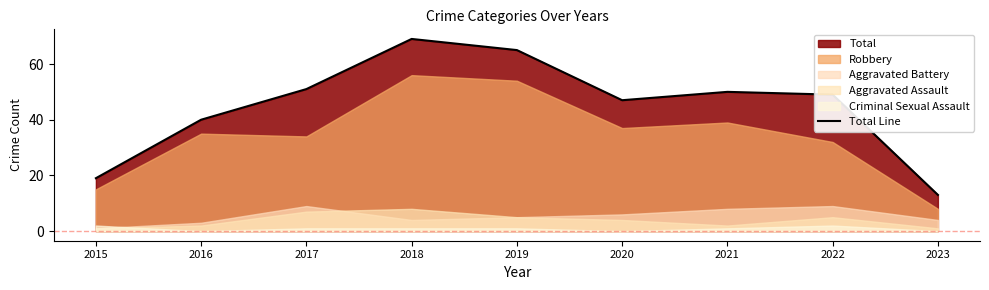

What is the difference between the values at 2018 and 2021?

19